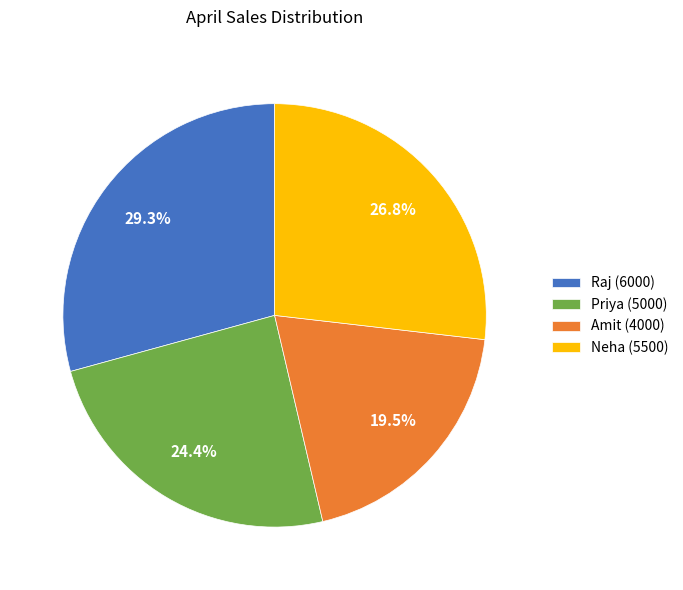

How many slices are in this pie chart?

4